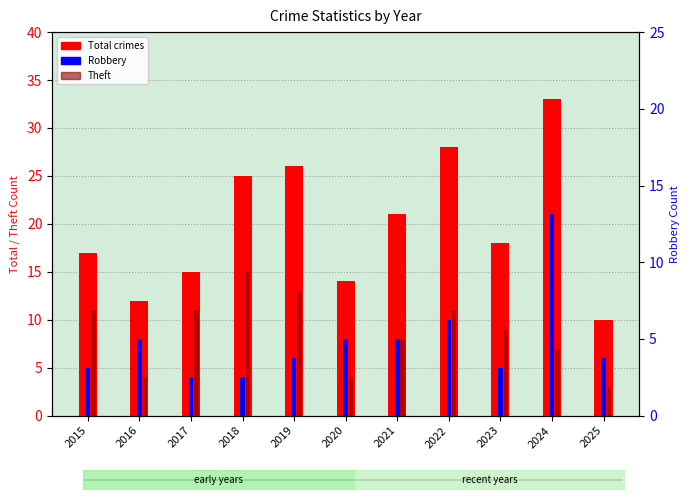

Is the value of Robbery at 2023 greater than the value of Theft at 2021?

No